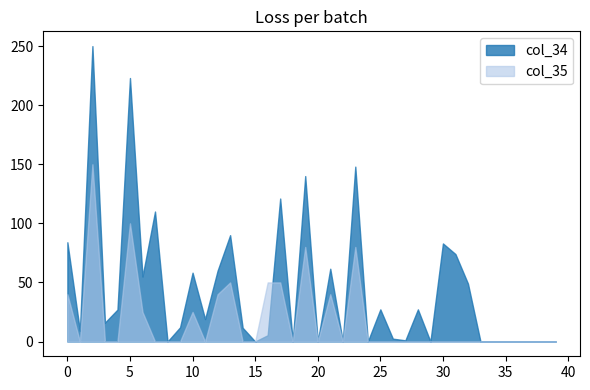

After their last crossing, which series has the higher values: col_35 or col_34?

col_34